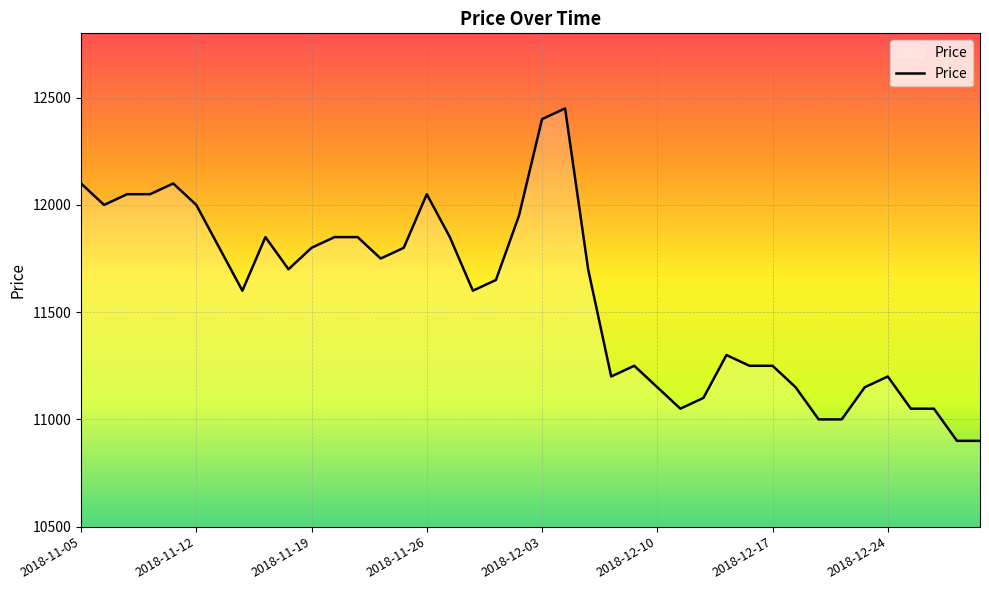

What is the maximum value shown in the chart?

12450